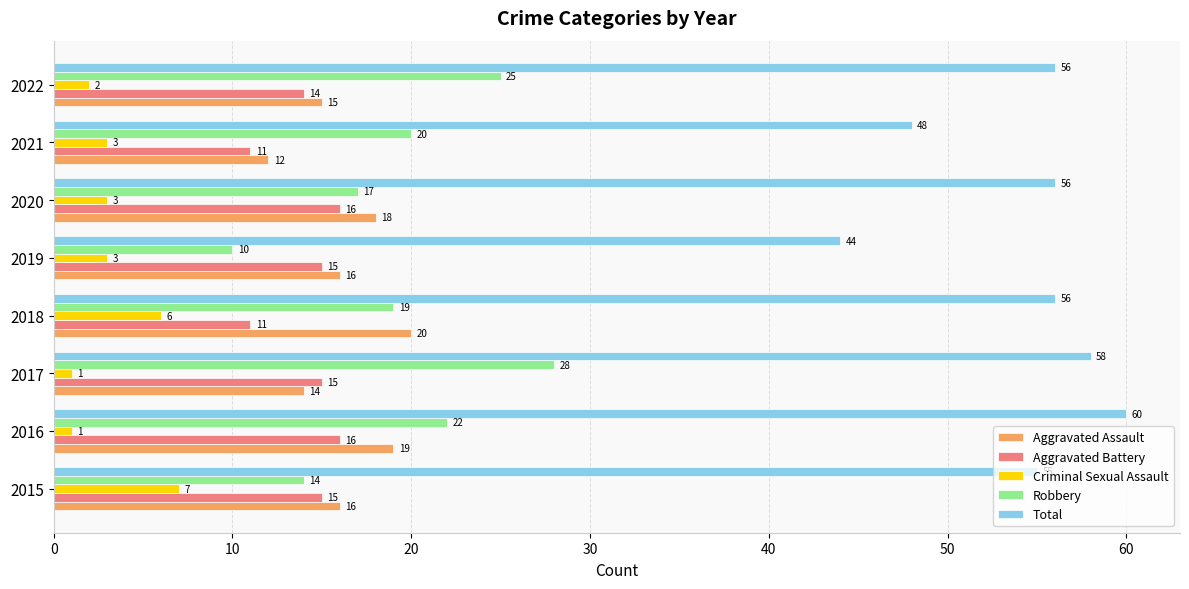

True or false: Total has a value of 102 at 2017.

False